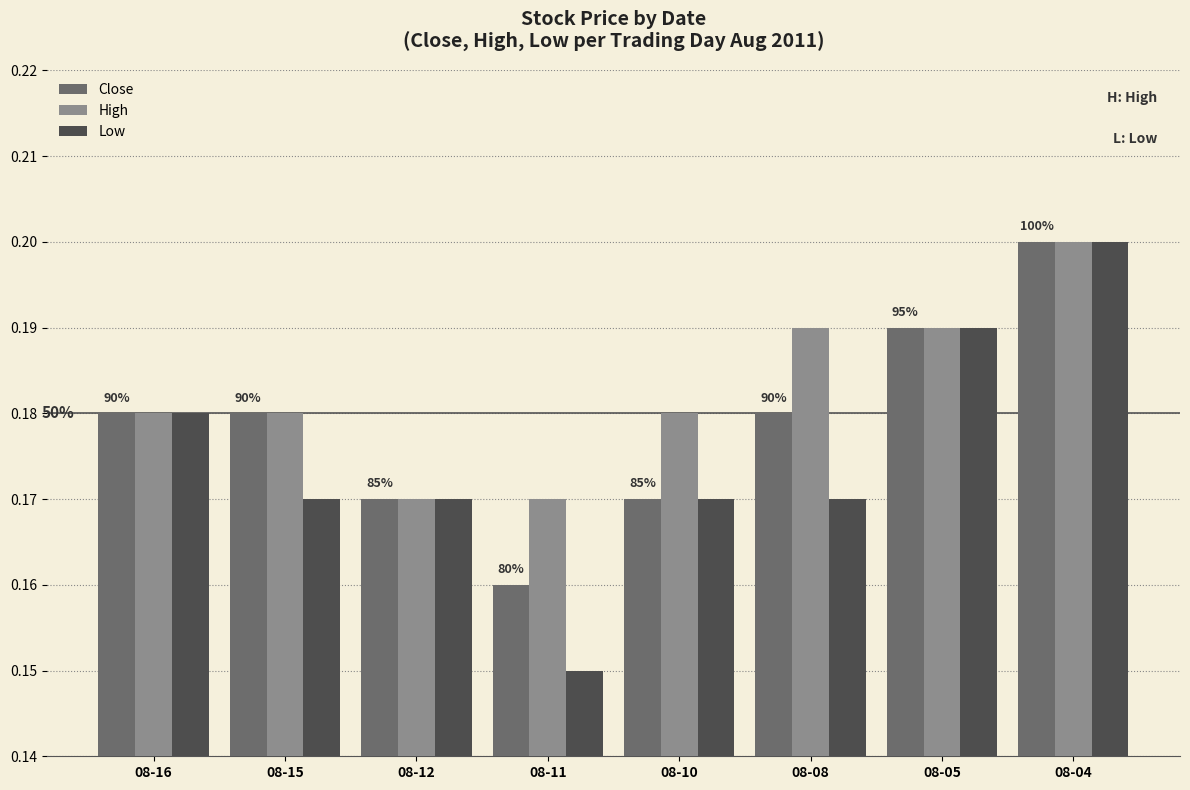

Count the High values in the range 0 to 1.

8